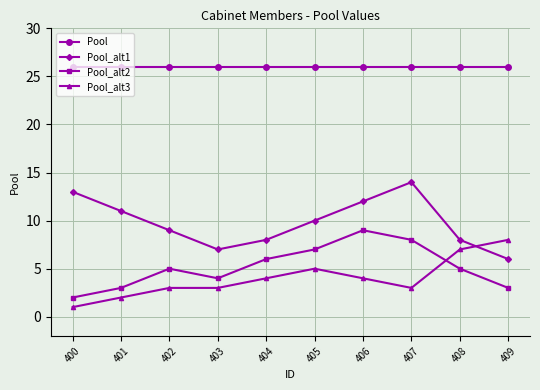

At which category does Pool_alt2 reach its first local peak?

402